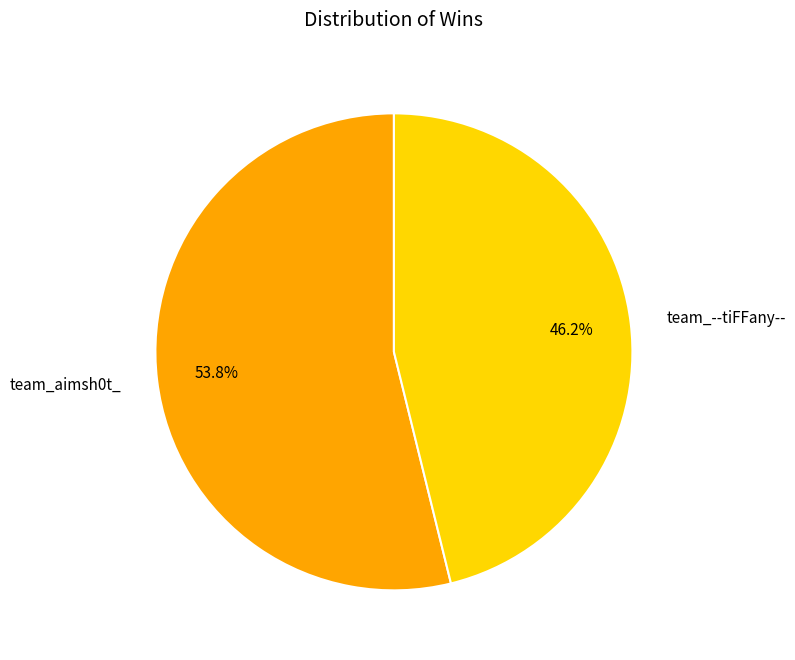

Do team_--tiFFany-- and team_aimsh0t_ together represent more than half of the pie?

Yes